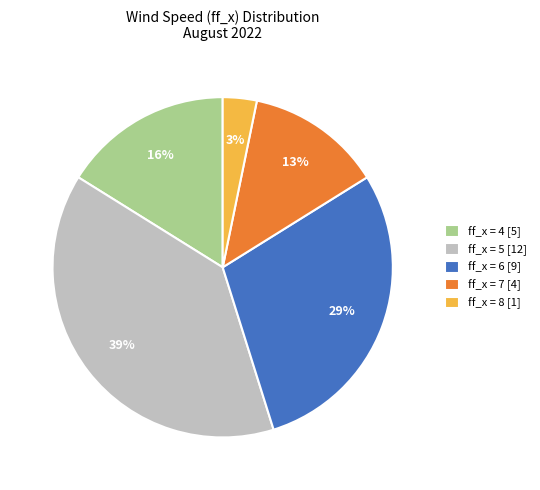

Which category has the smallest portion of the pie?

ff_x = 8 [1]